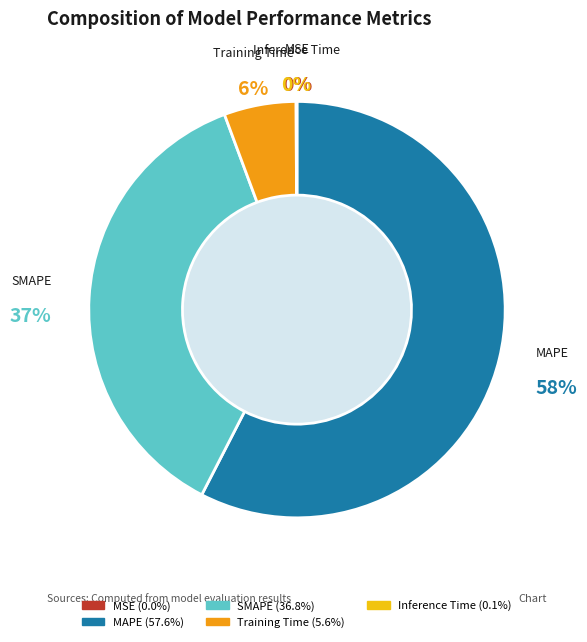

To the nearest percent, what percentage of the pie is Training Time?

6%